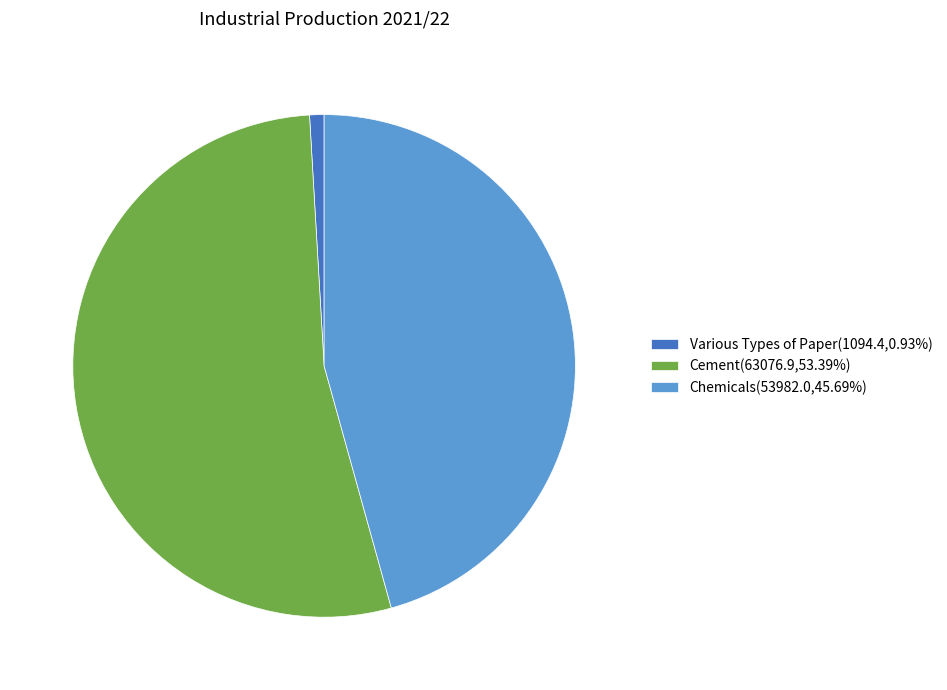

Which slice is the largest?

Cement